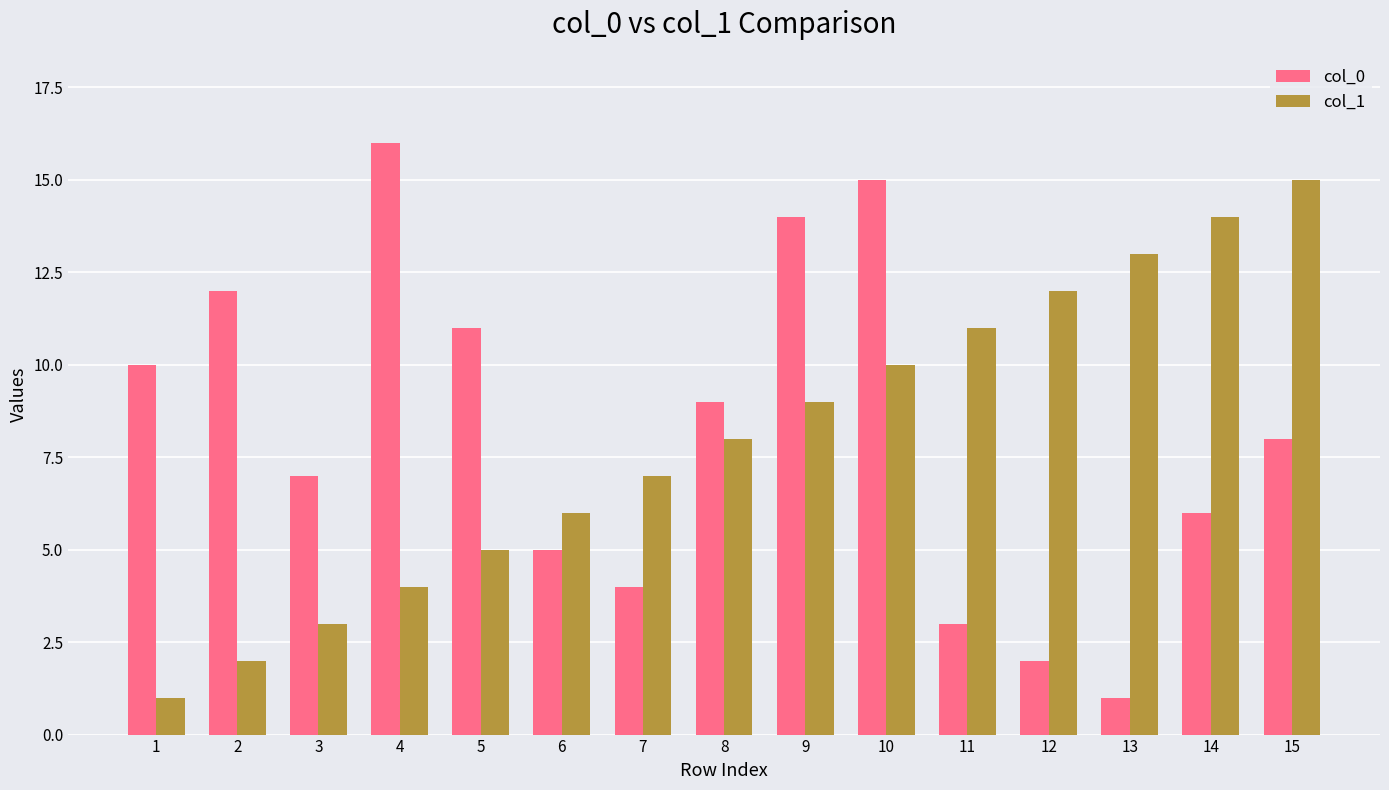

What are all the series names shown in the legend?

col_0, col_1